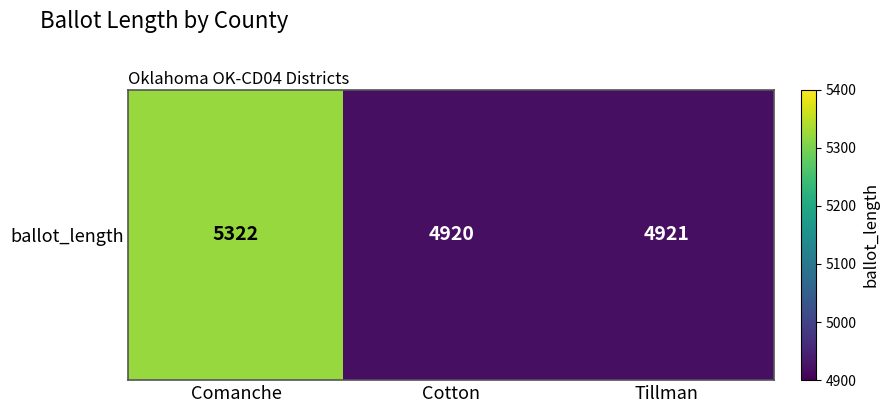

At which category does the chart reach its minimum across all series?

Cotton